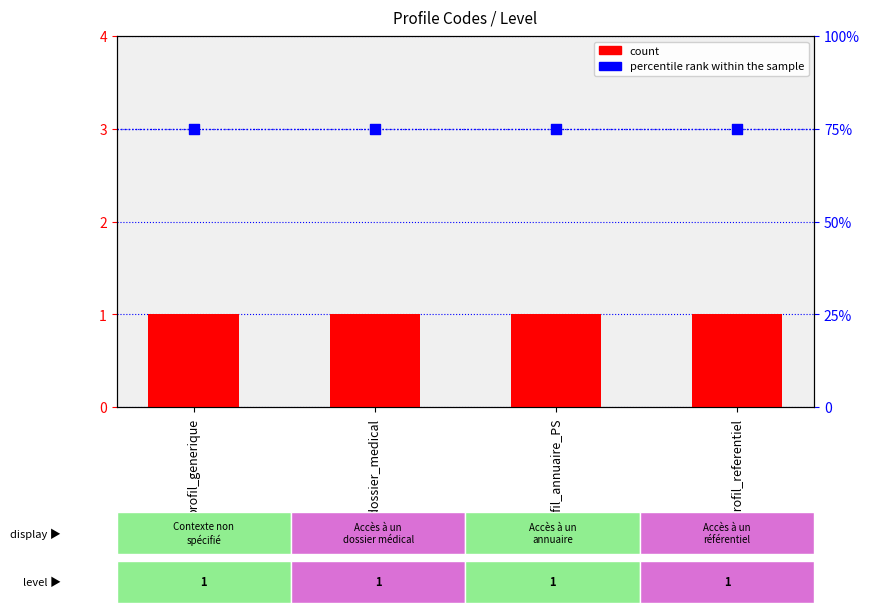

Which series has the largest total across all categories?

percentile rank within the sample